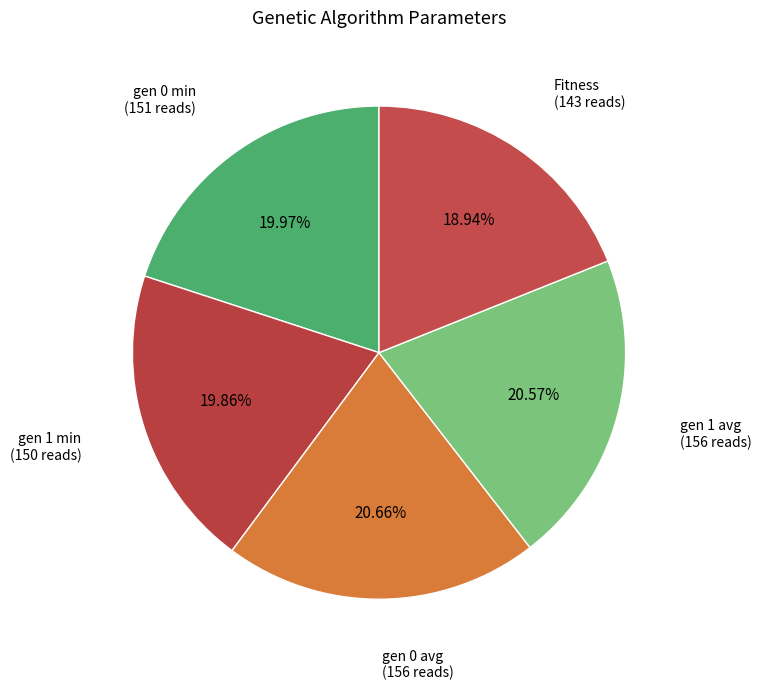

To the nearest percent, what is the difference between the largest and smallest slice percentages?

2%